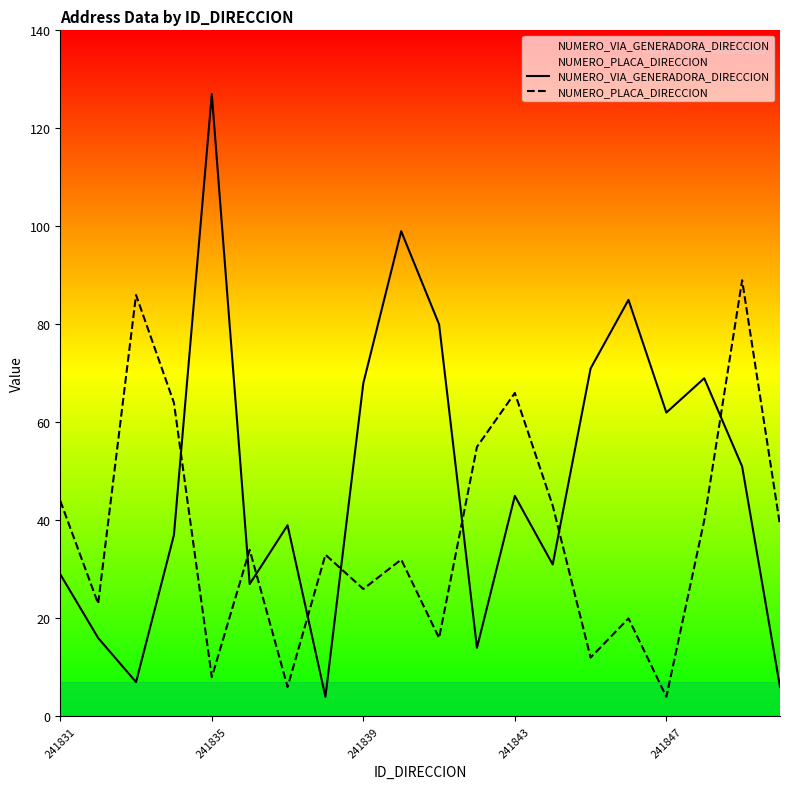

How many intersections are there between NUMERO_VIA_GENERADORA_DIRECCION and NUMERO_PLACA_DIRECCION?

8